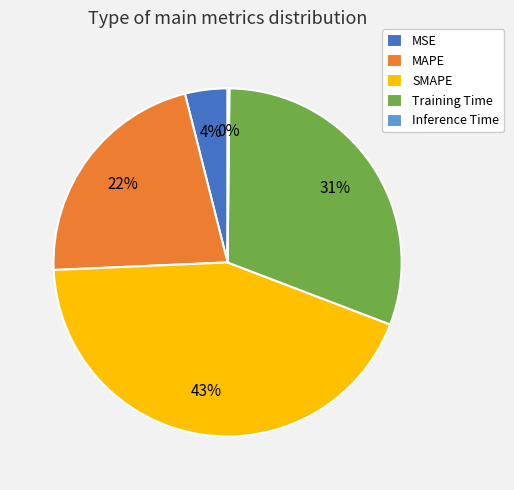

To the nearest percent, what percentage of the pie is SMAPE?

43%